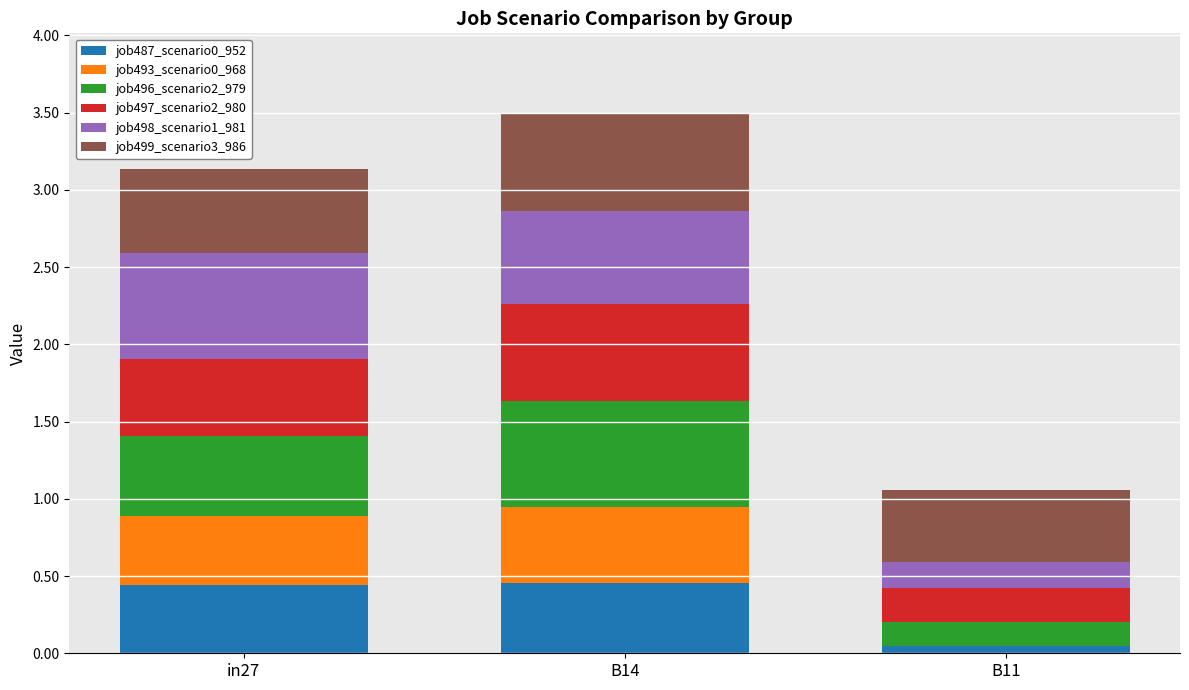

What is the sum of all job487_scenario0_952 values?

0.9